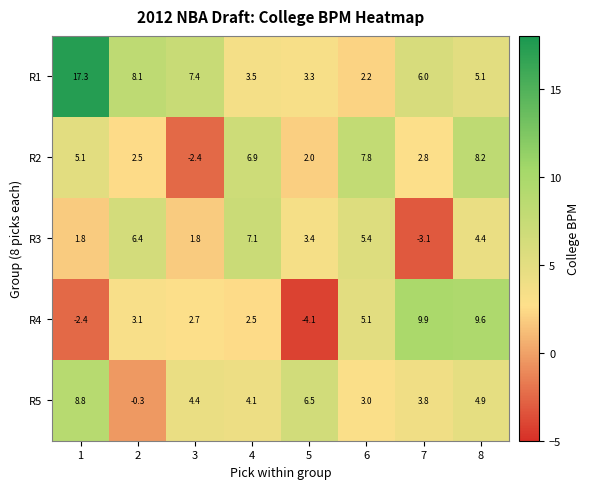

The value of R2 at 1 is 2.3. True or false?

False